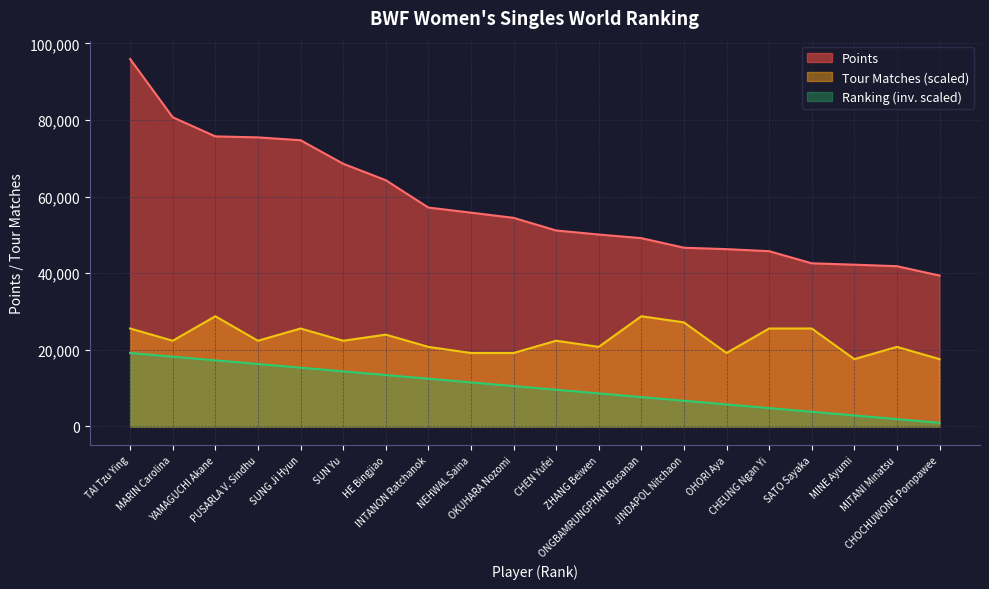

What is the value of the Tour point at the 15th from the left?

19184.2